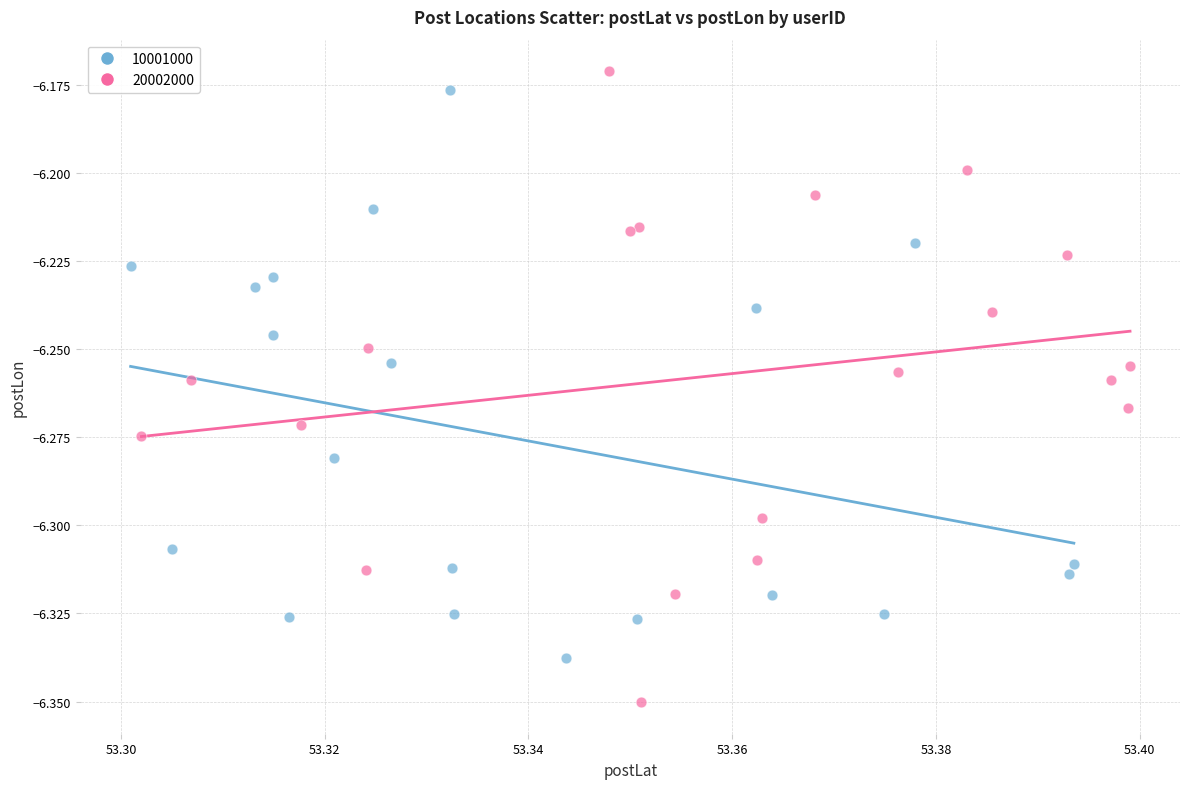

Which series contains the lowest Y value?

20002000